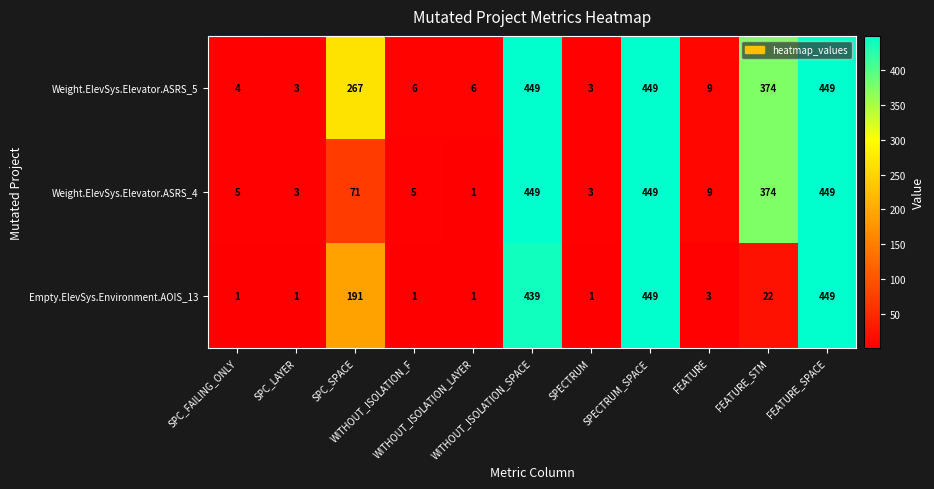

Rank the series by their average value, from highest to lowest.

Weight.ElevSys.Elevator.ASRS_5, Weight.ElevSys.Elevator.ASRS_4, Empty.ElevSys.Environment.AOIS_13